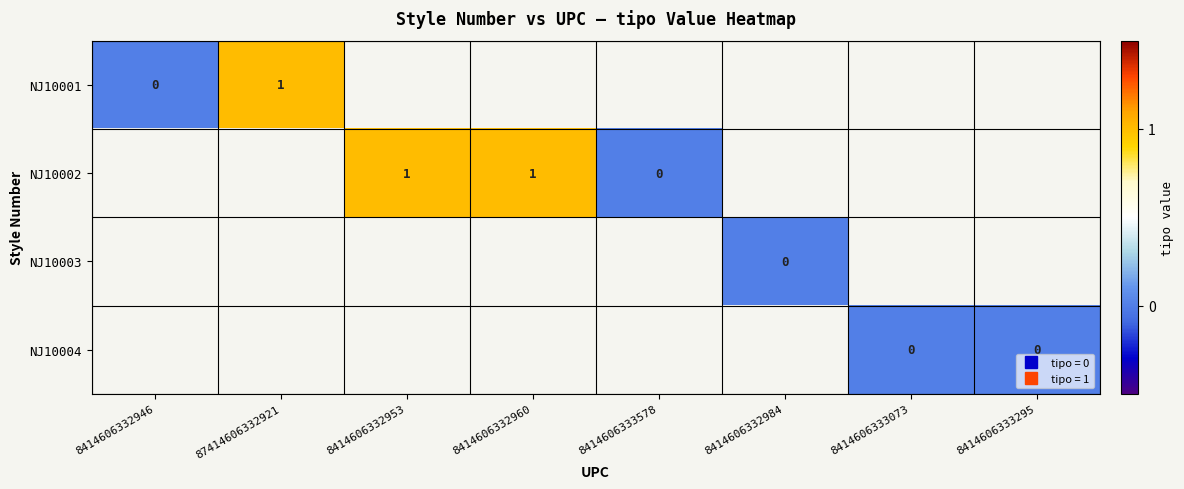

Which series changed the most between 8414606332953 and 8414606333578?

NJ10002